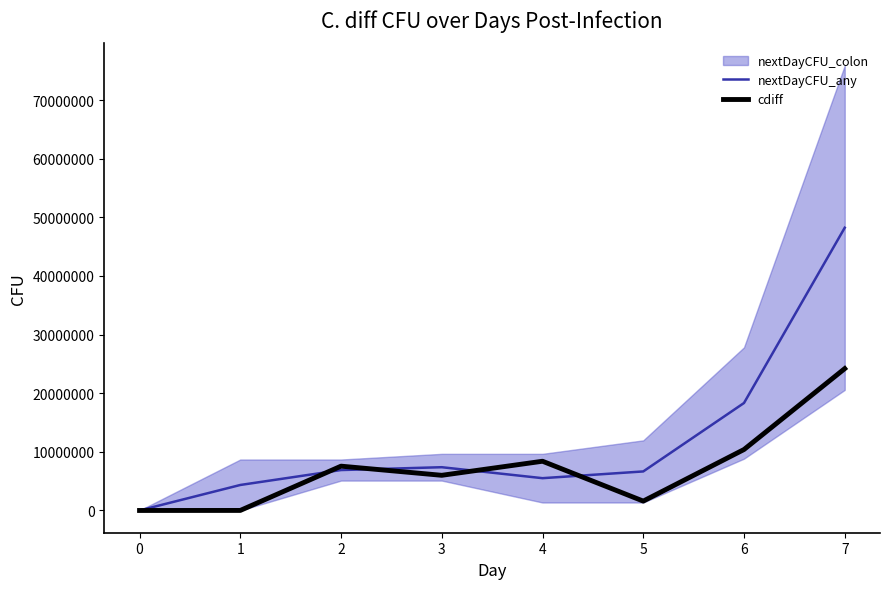

Is the value of nextDayCFU_any at 2 greater than the value of cdiff at 7?

No